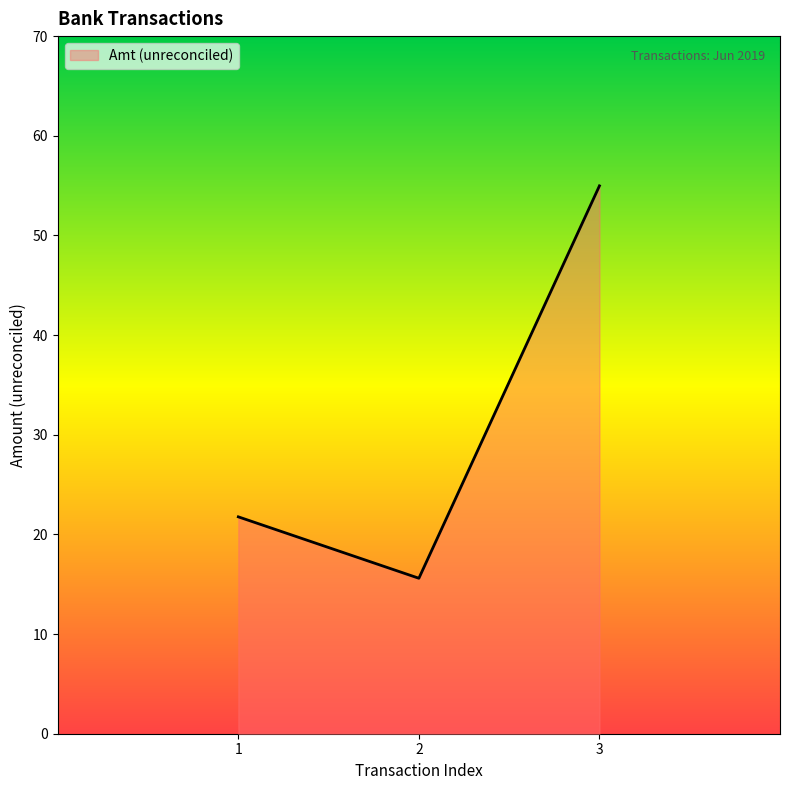

List the labels in order of value, largest first.

3, 1, 2